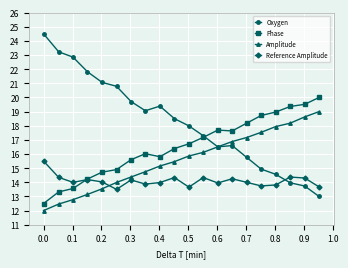

What is the lowest value of the Reference Amplitude series?

13.5